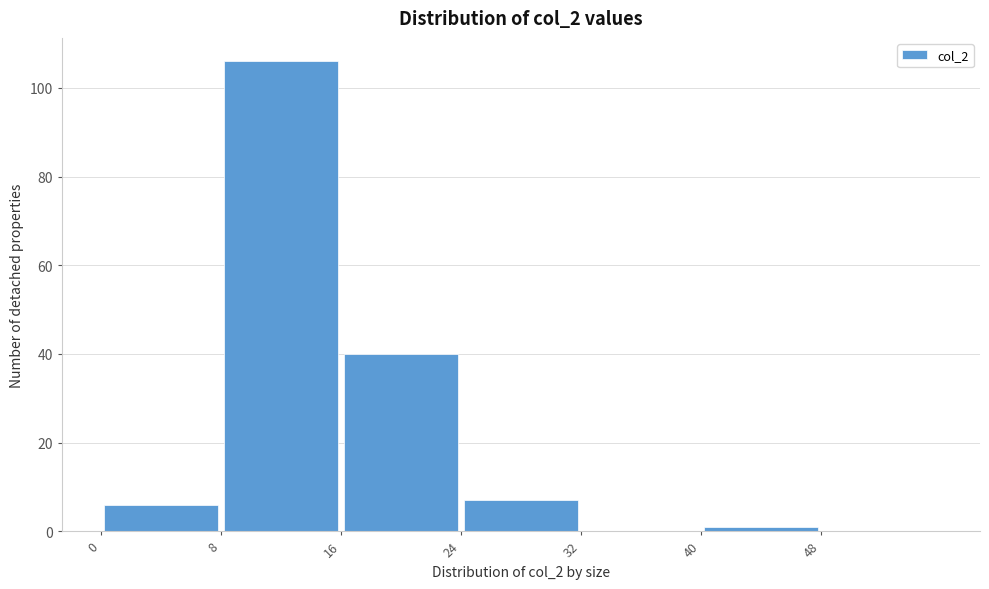

Reading left to right, list every bar in this chart as the range it spans on the x-axis followed by its height. The values are not printed on the chart, so give them approximately, as read against the axis.

0 to 8: 6
8 to 16: 106
16 to 24: 40
24 to 32: 8
32 to 40: 0
40 to 48: under 2
48 to 56: 0